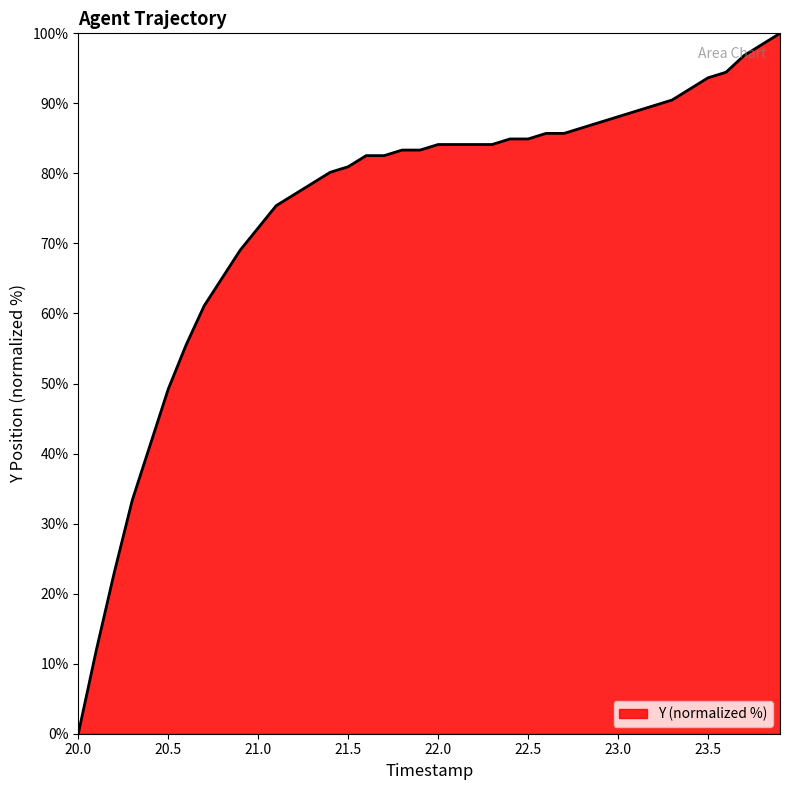

What is the maximum value shown in the chart?

100.0